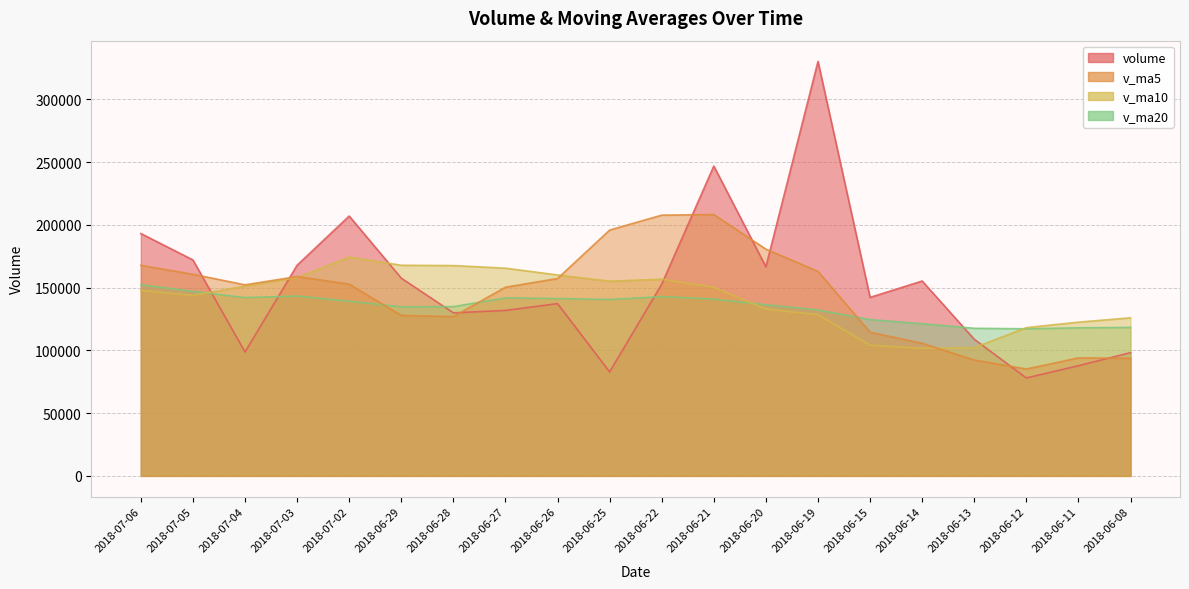

Reading right to left, list all the values displayed in this chart.

volume: 98202.5	87779.5	78024.0	108853.0	155246.5	142196.0	330206.8	166564.2	246808.0	152748.3	82842.5	137261.5	131822.0	129893.5	157513.9	207013.5	167814.5	98713.6	172041.4	193067.6
v_ma5: 93697.8	93991.4	85134.2	92300.2	105621.1	114419.8	162905.3	180613.3	208204.3	207704.7	195834.0	157244.9	150296.5	126913.6	127866.7	152700.9	158811.5	152189.8	160619.4	167730.1
v_ma10: 125926.3	122477.2	118087.7	102141.8	101622.1	104058.8	128448.3	132873.8	150252.2	156662.9	155126.9	160075.1	165454.9	167558.9	167785.7	174267.4	158028.2	151243.1	143766.5	147798.4
v_ma20: 118259.2	117961.6	117183.1	117581.0	121227.5	124518.8	132149.8	136314.7	140822.2	142794.3	140526.6	141276.2	141771.3	134850.4	134703.9	139163.1	143238.3	142058.4	147009.4	152230.6